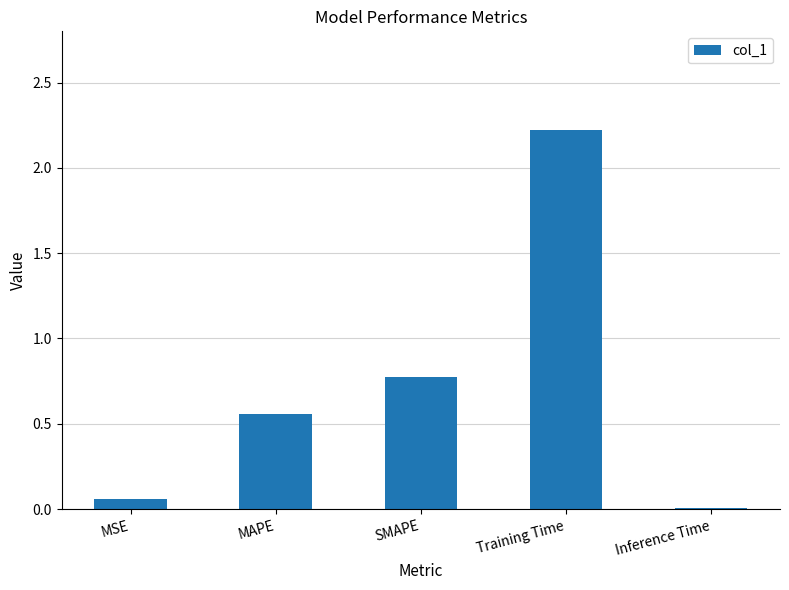

Which label corresponds to the largest value in the chart?

Training Time